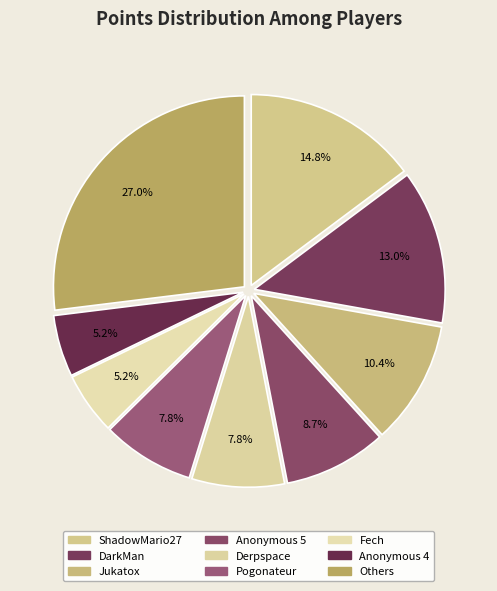

To the nearest percent, what portion does Pogonateur represent?

8%